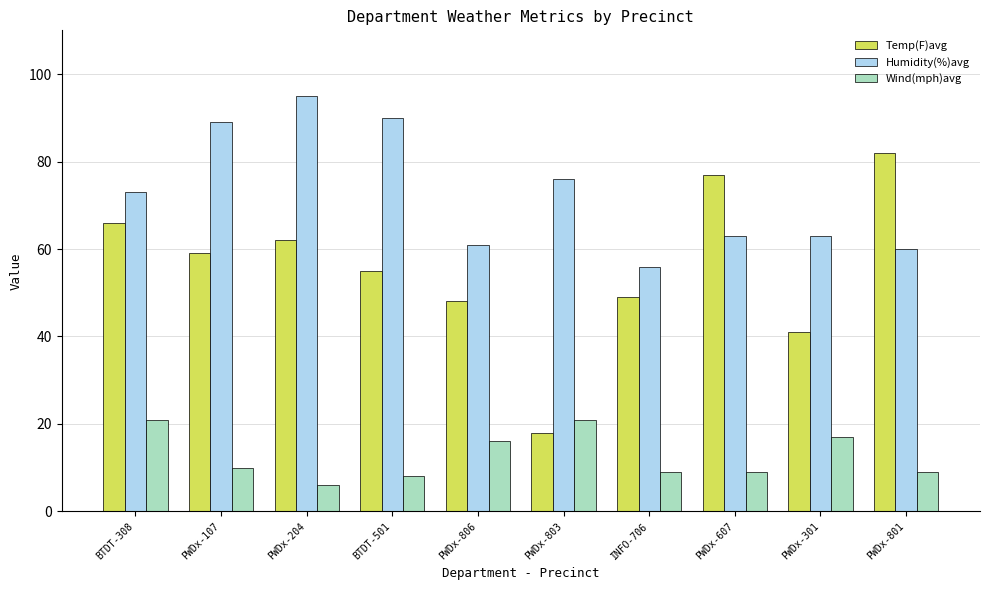

Rank the series by their maximum value, from highest to lowest.

Humidity(%)avg, Temp(F)avg, Wind(mph)avg